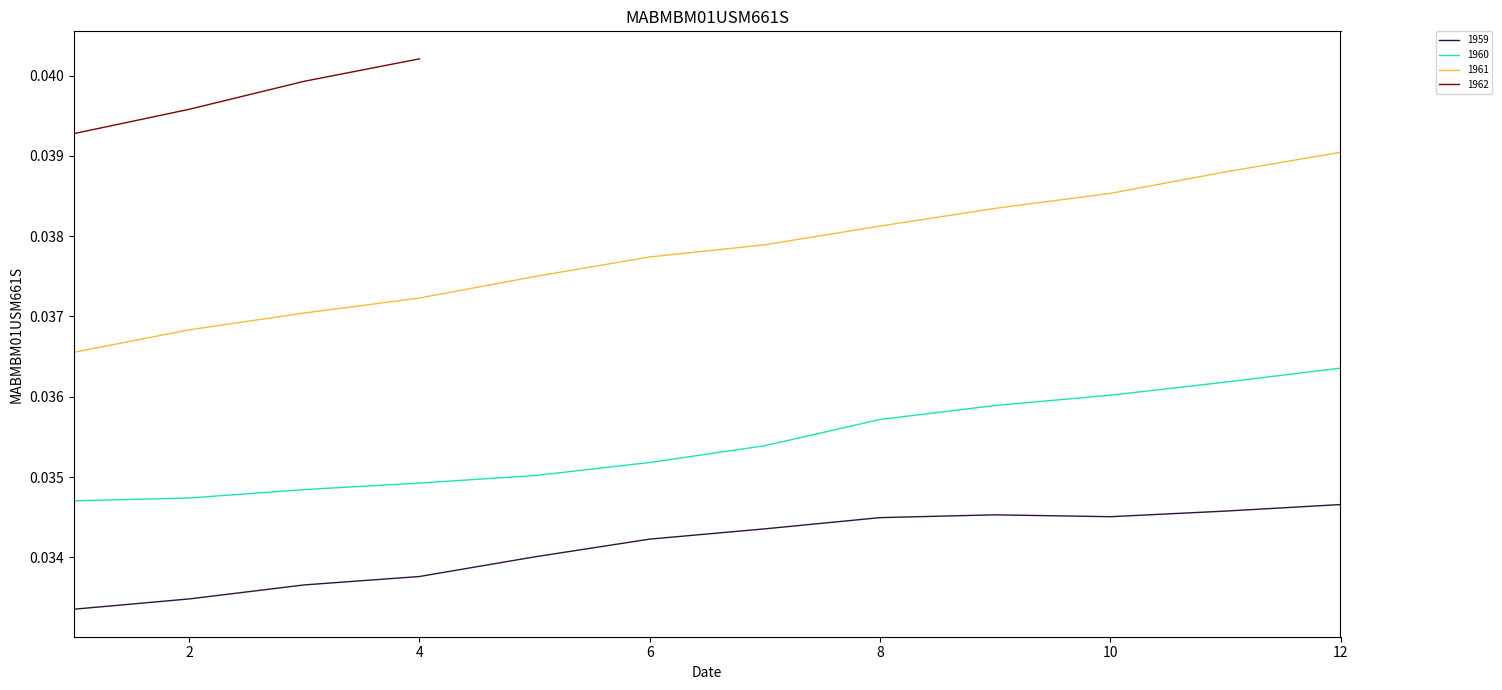

True or false: the data has more than 1 interior local peaks.

False